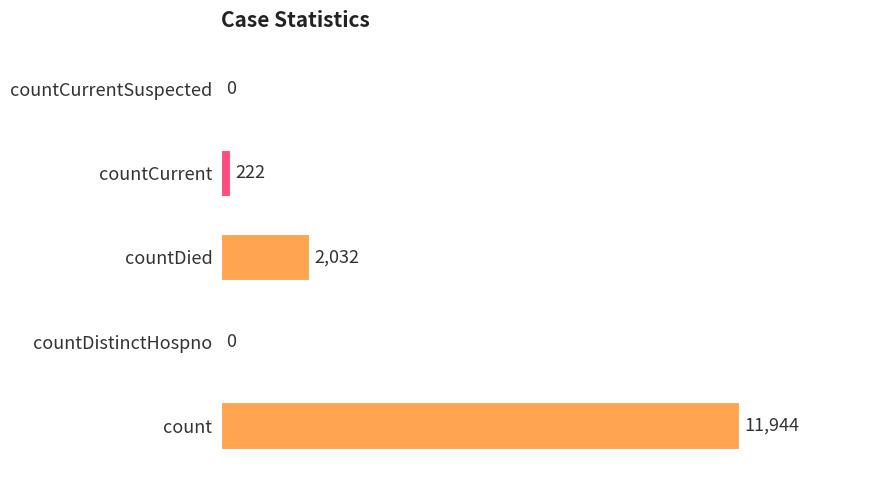

What value does the data have at countDied, to the nearest 50?

2050